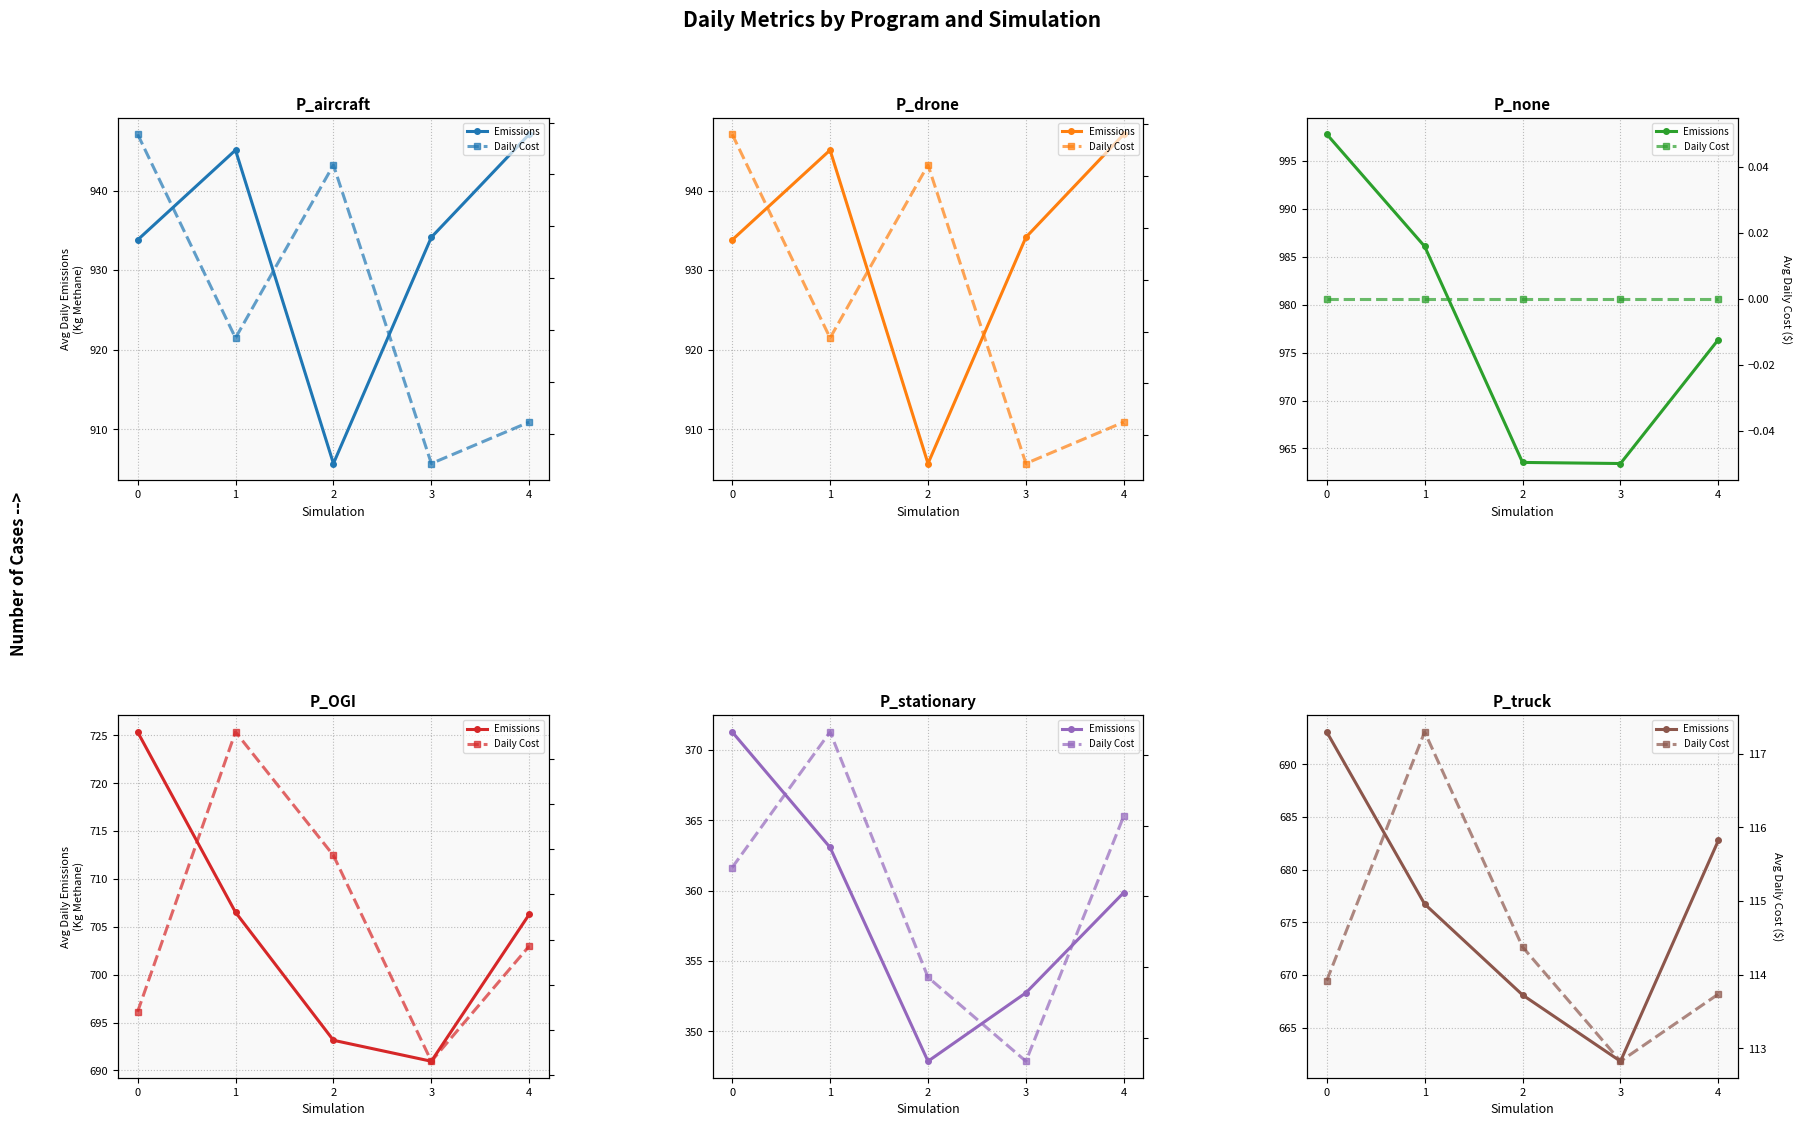

What is the difference between the P_drone values at 0 and 3?

12.7